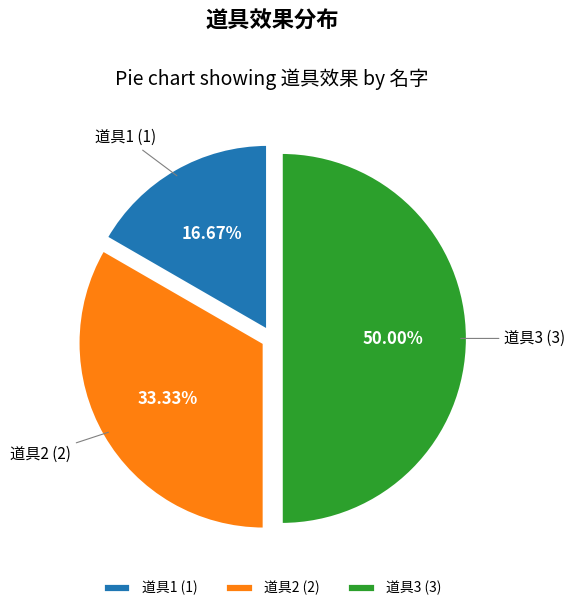

To the nearest percent, what is the difference between the largest and smallest slice percentages?

33%